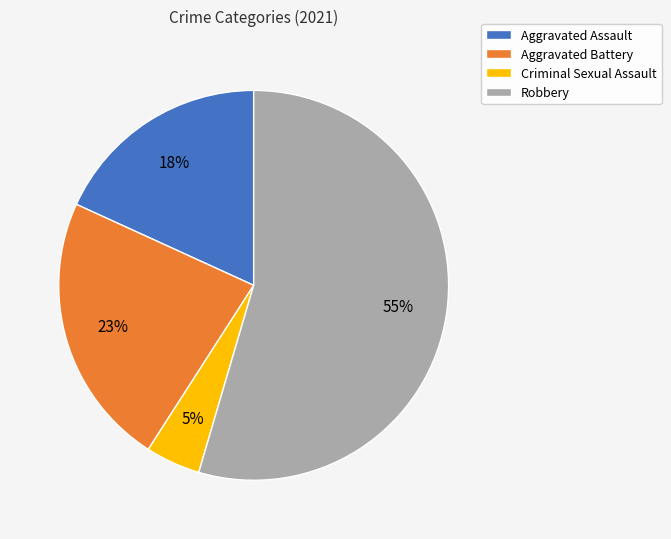

Which slice represents more than half of the pie?

Robbery